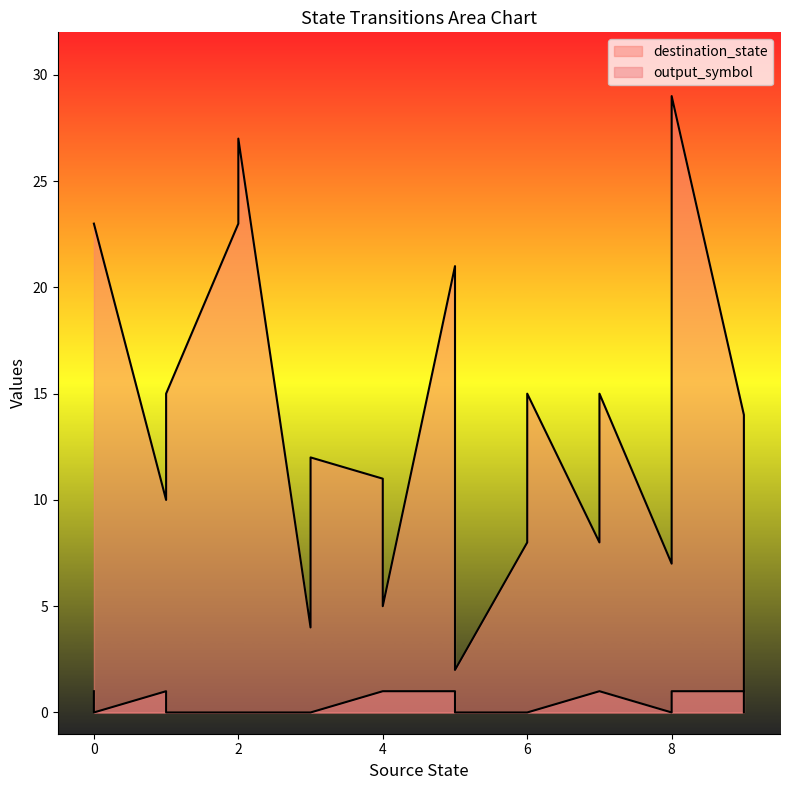

True or false: destination_state and output_symbol intersect in this chart.

False